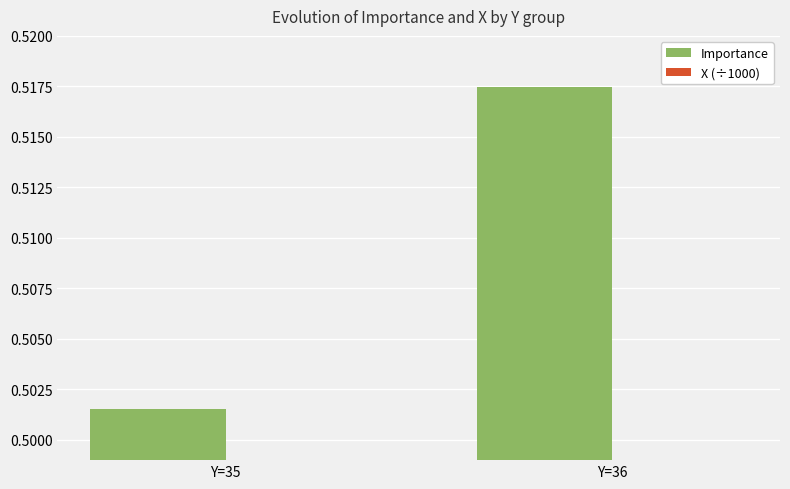

At which category is the sum across all series the highest?

Y=36